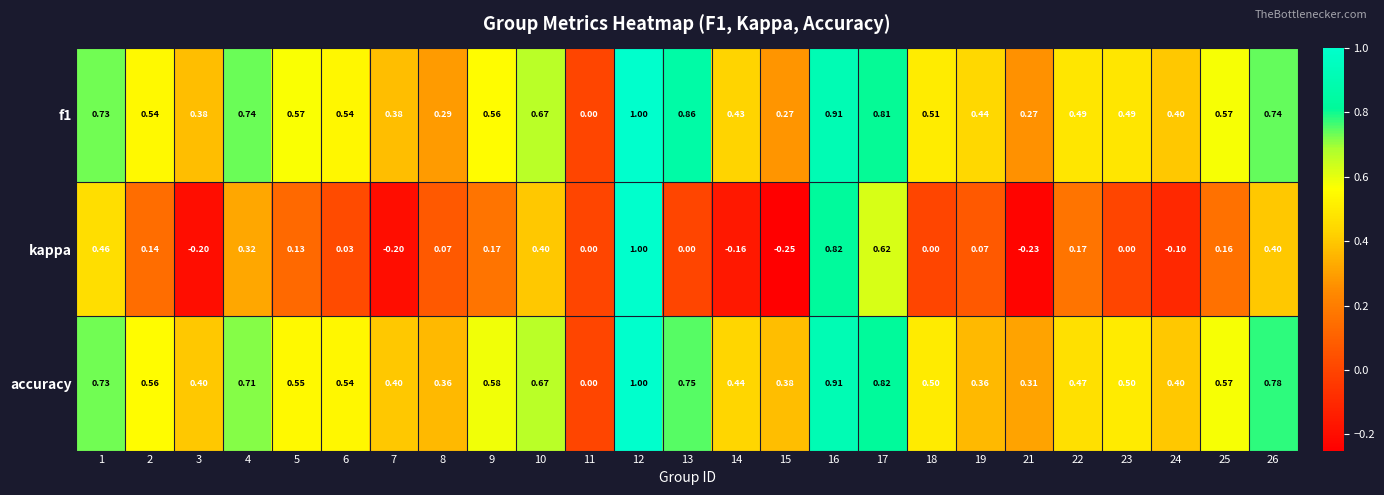

What is the total value across all series at 12?

3.0